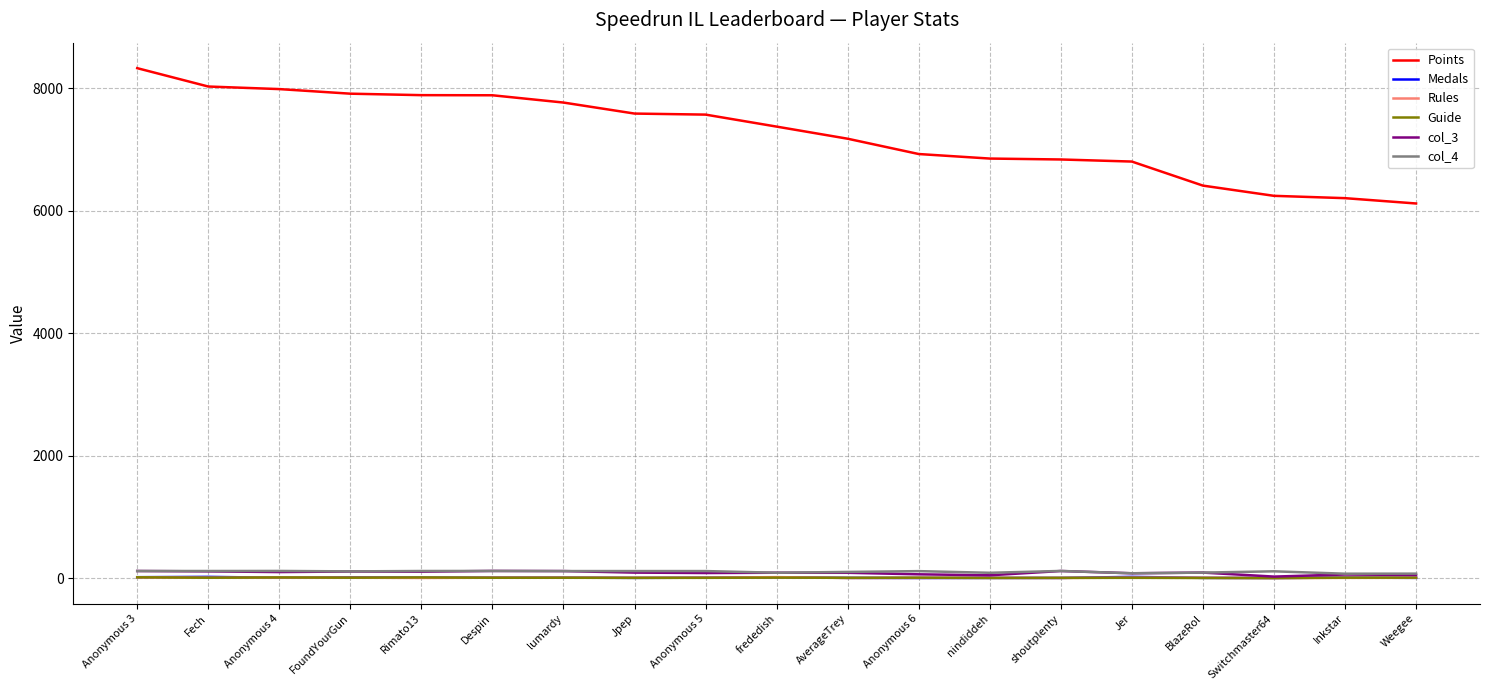

At how many categories does at least one series exceed 6497?

15